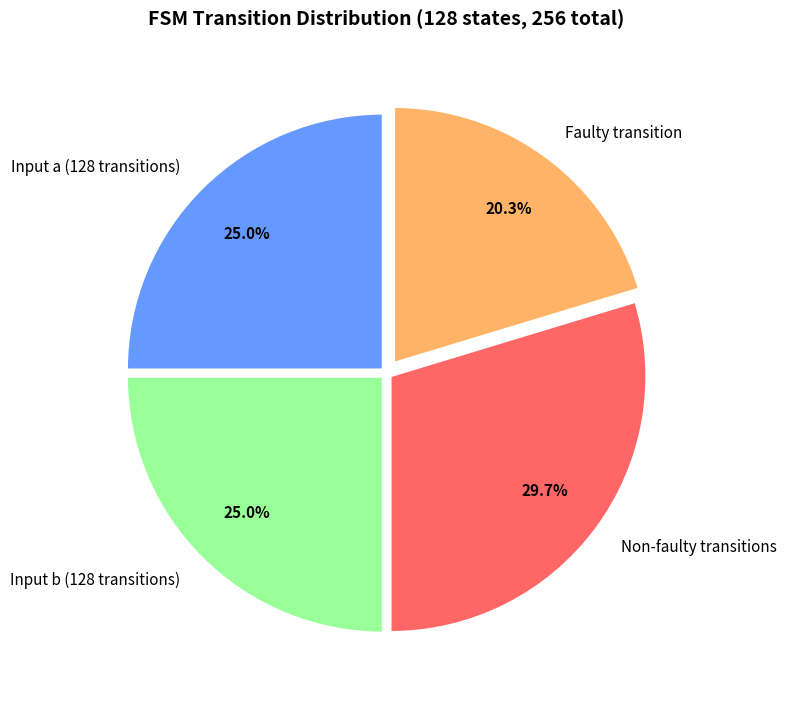

Is Non-faulty transitions the majority of the pie?

No